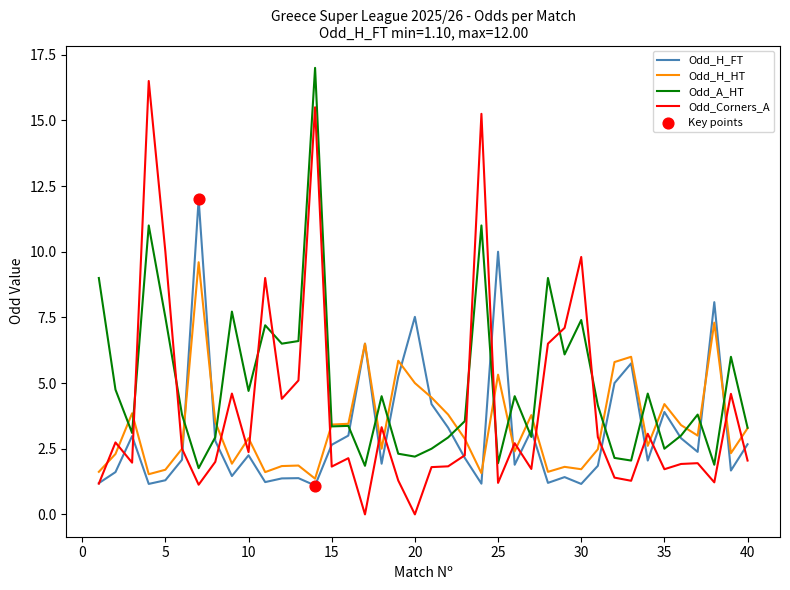

Which series has the largest range (max minus min)?

Odd_Corners_A